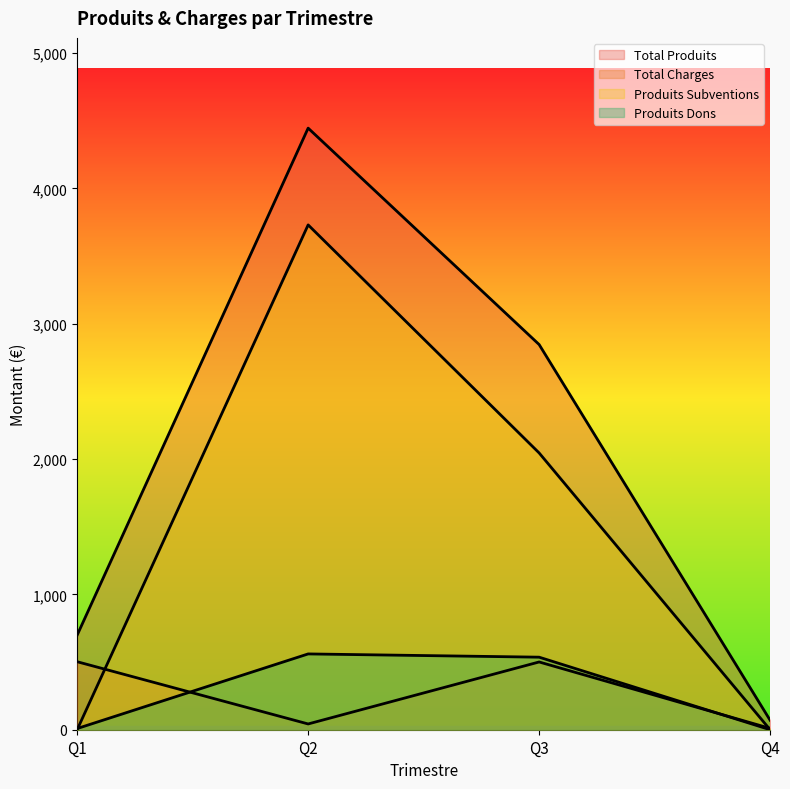

Which label corresponds to the largest value in the chart?

Q2